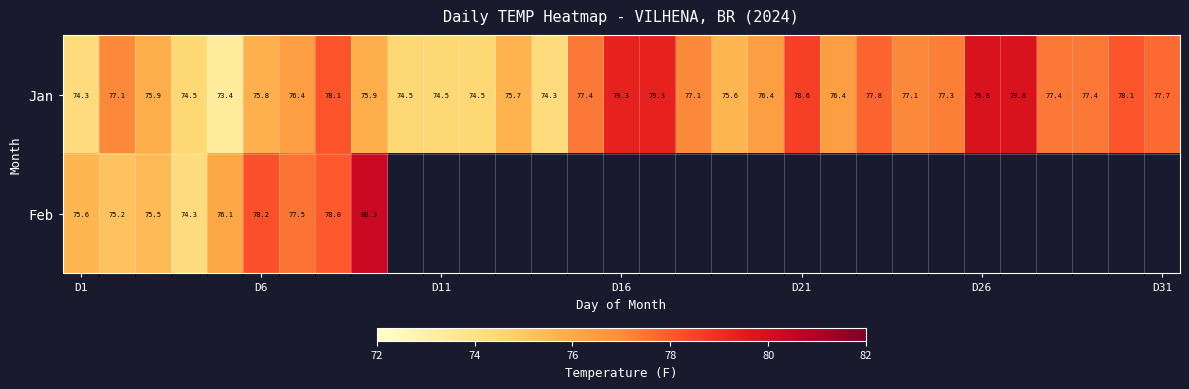

The Jan series shows 79.3 at D16. True or false?

True